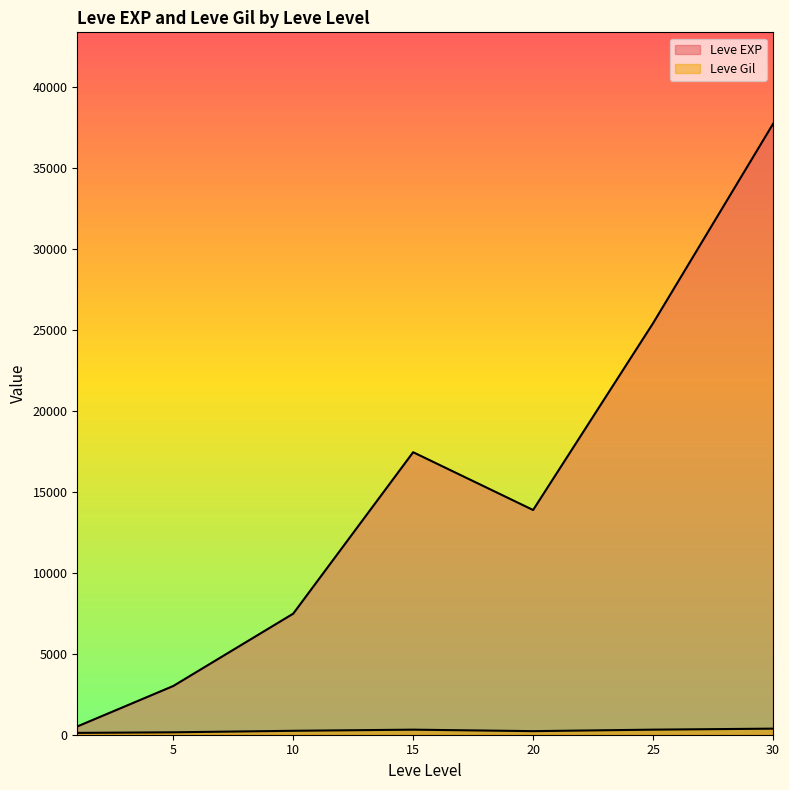

What is the sum of the Leve EXP values at 10 and 1?

8510